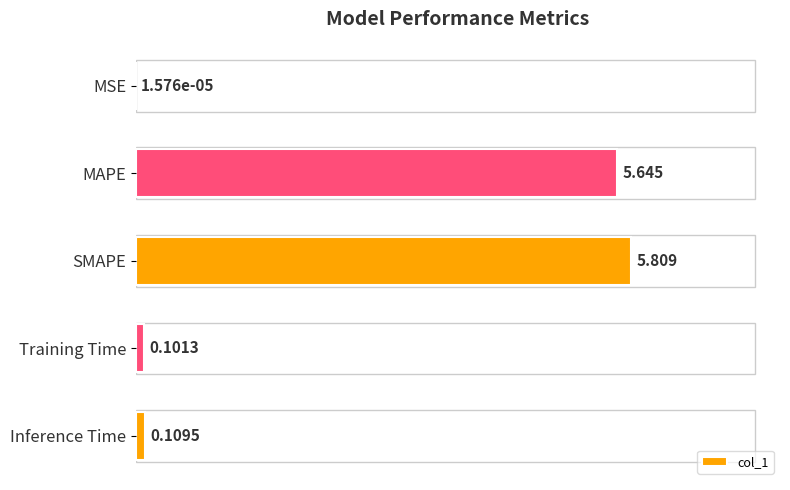

Which label corresponds to the largest value in the chart?

SMAPE